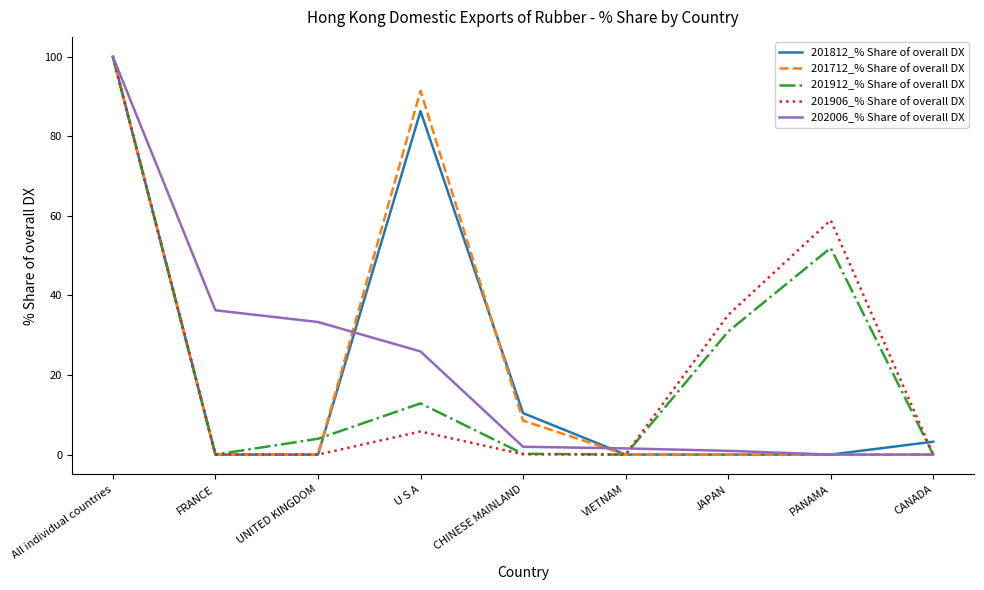

Is the value of 201906_% Share of overall DX at U S A greater than the value of 201712_% Share of overall DX at CANADA?

Yes